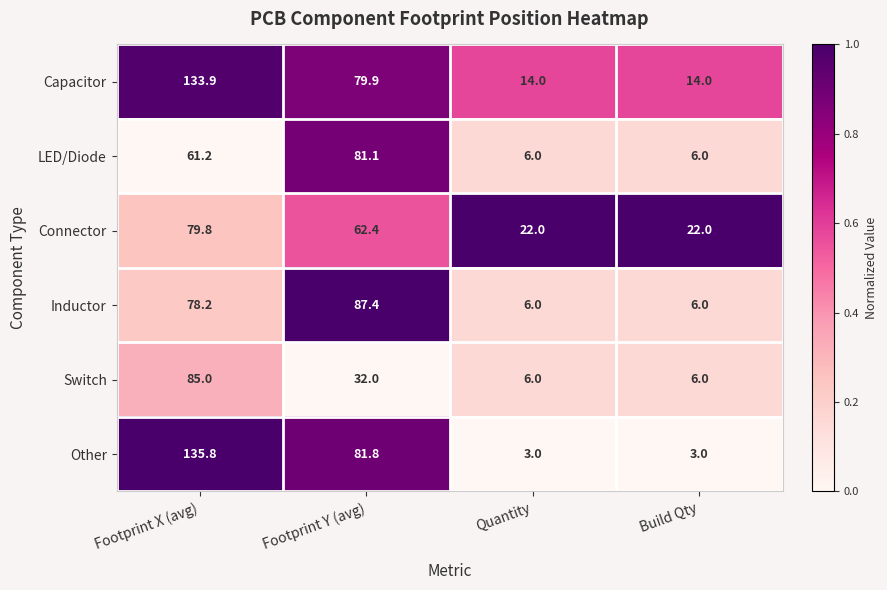

Where is Other nearest to the value 69?

Footprint Y (avg)